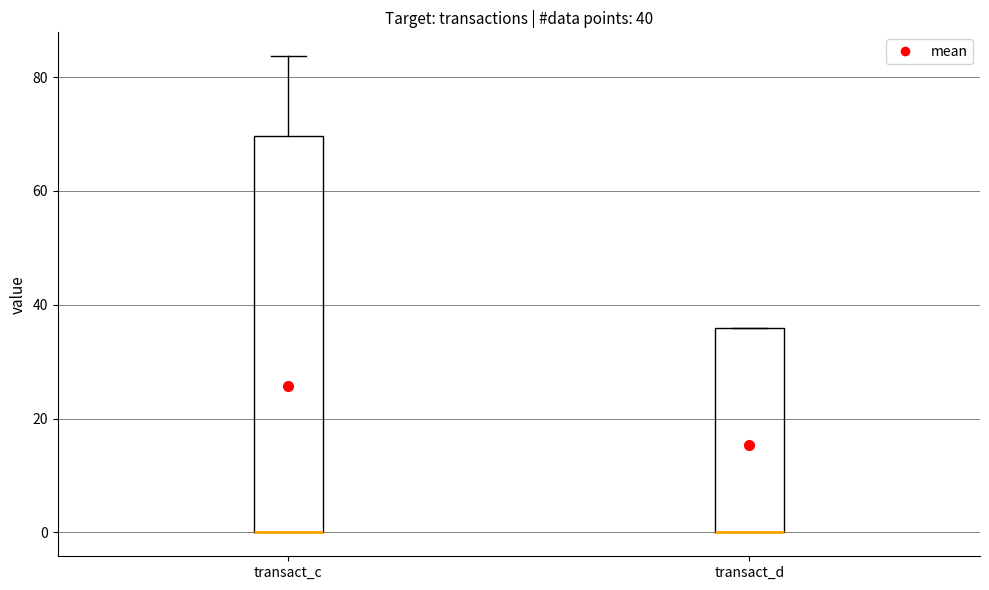

Reading left to right, read every box against the y-axis: the position of its median line, the range the box covers, and the ends of its whiskers. The values are not printed on the chart, so give them approximately, as read against the axis.

transact_c: median 0 (drawn on the box's lower edge), box 0 to 70, whiskers 0 to 84
transact_d: median 0 (drawn on the box's lower edge), box 0 to 36, whiskers 0 to 36